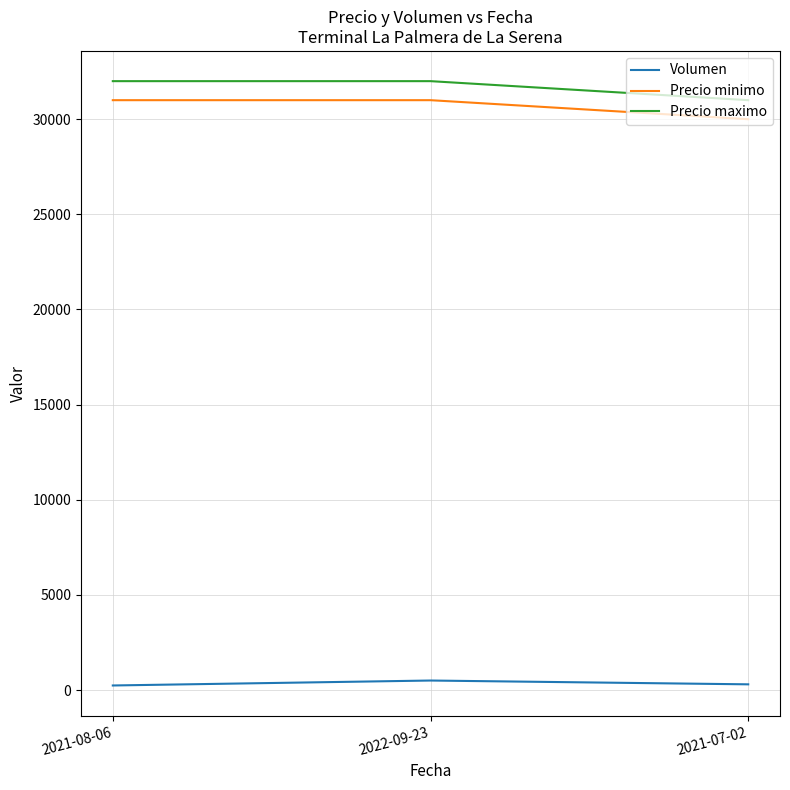

At which label is Volumen closest to 370?

2021-07-02